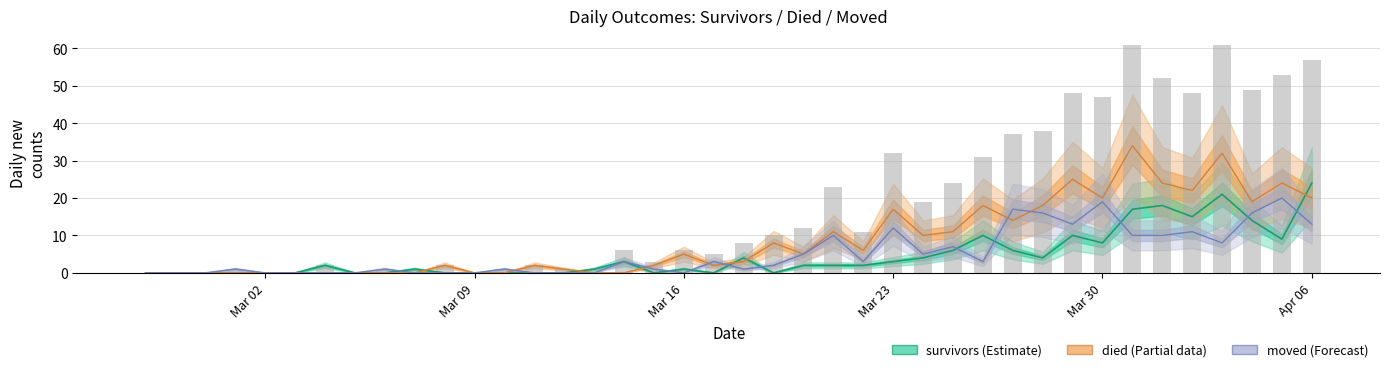

What are all the series names shown in the legend?

survivors, died, moved